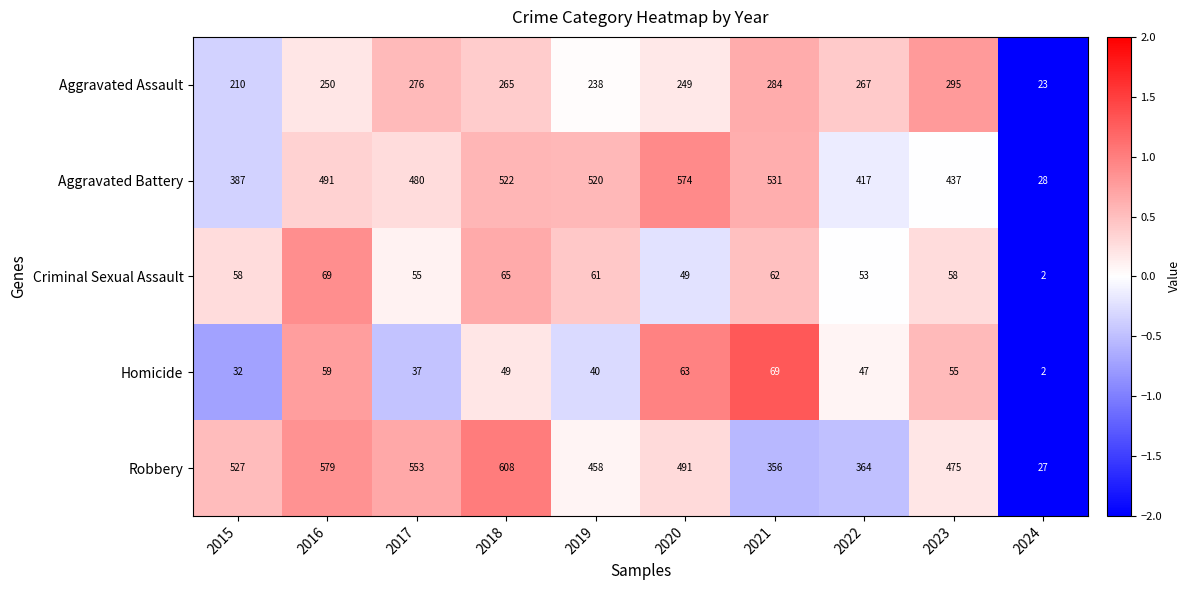

At which label does Robbery first exceed 491?

2015